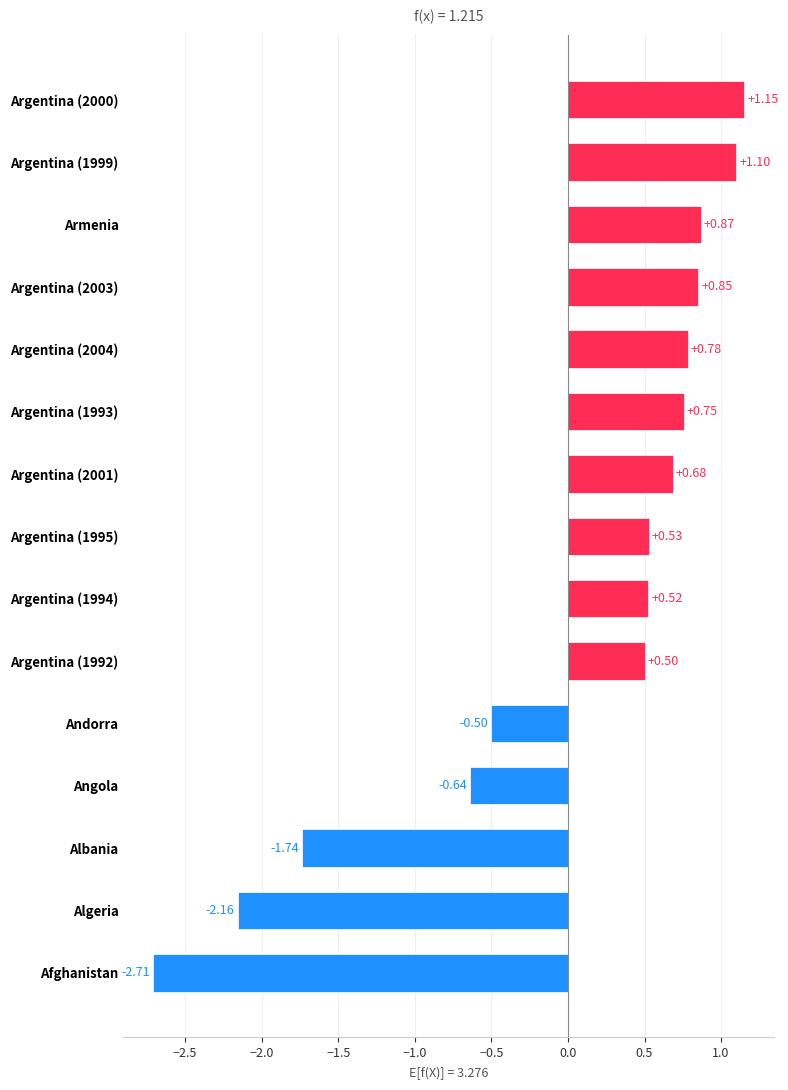

List the labels in order of value, largest first.

Argentina (2000), Argentina (1999), Armenia, Argentina (2003), Argentina (2004), Argentina (1993), Argentina (2001), Argentina (1995), Argentina (1994), Argentina (1992), Andorra, Angola, Albania, Algeria, Afghanistan